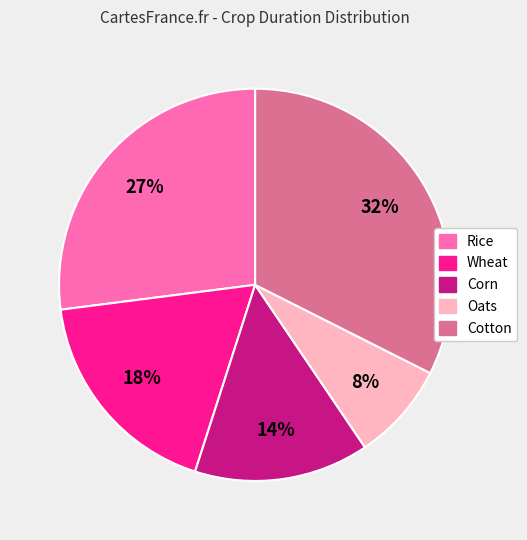

What percentage is the Rice slice, to the nearest percent?

27%